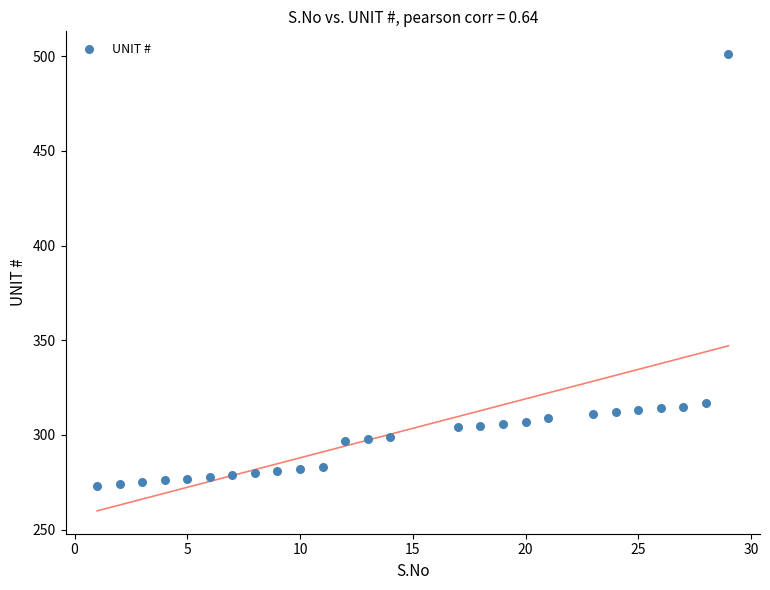

What is the range of X values (max minus min)?

28